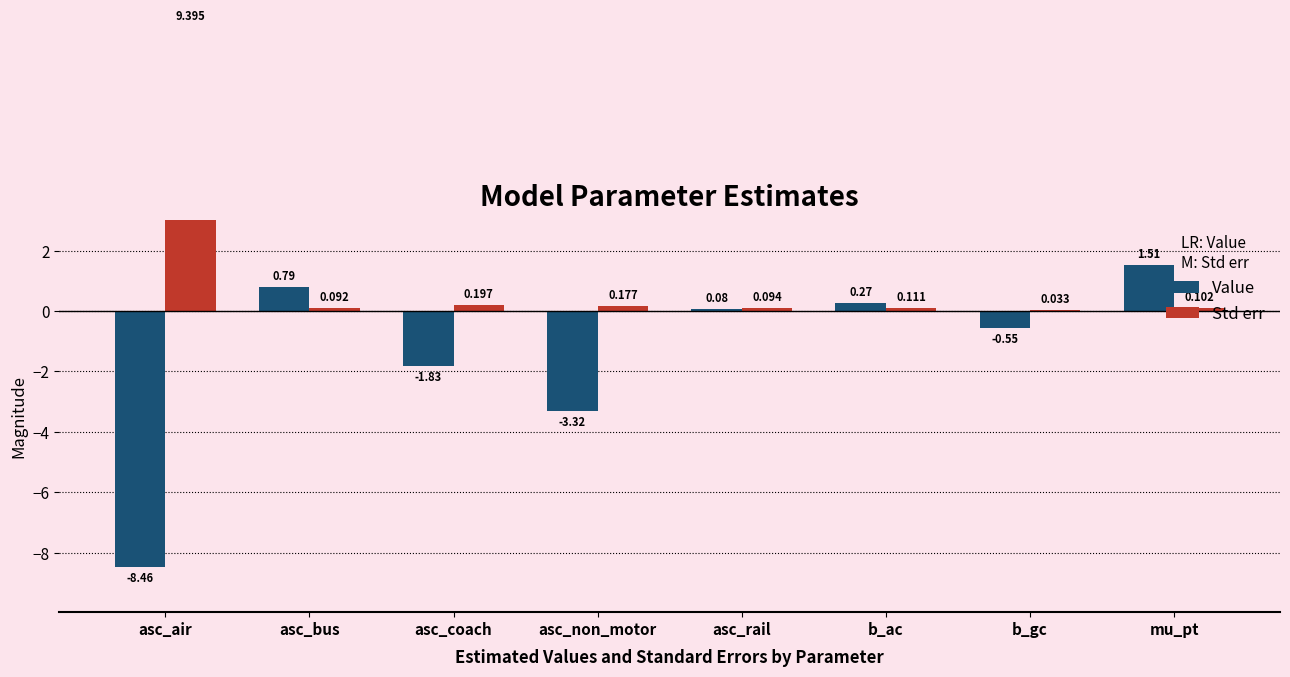

How many data points does each series have?

8